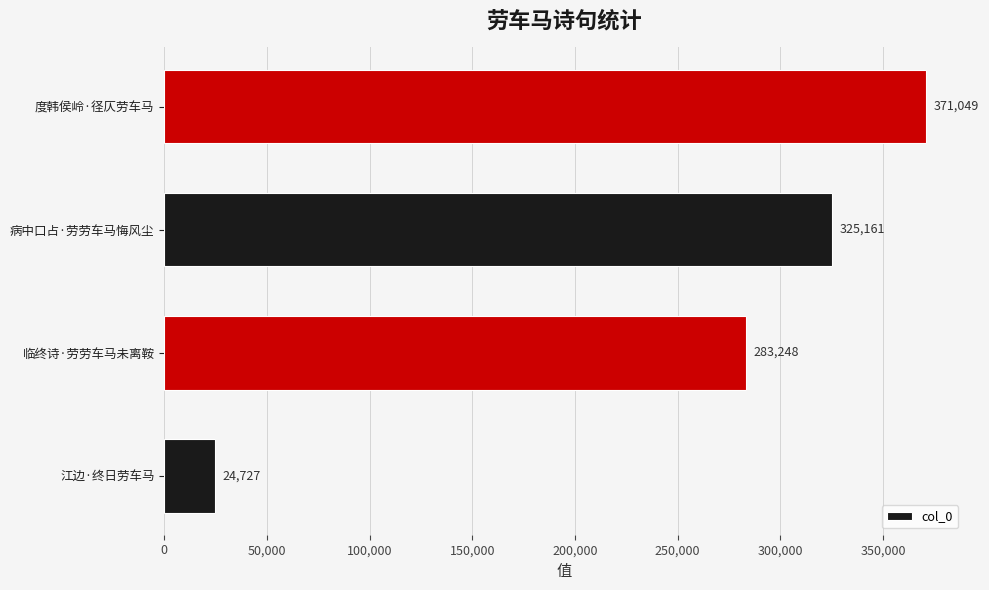

How many values are below 325161?

2